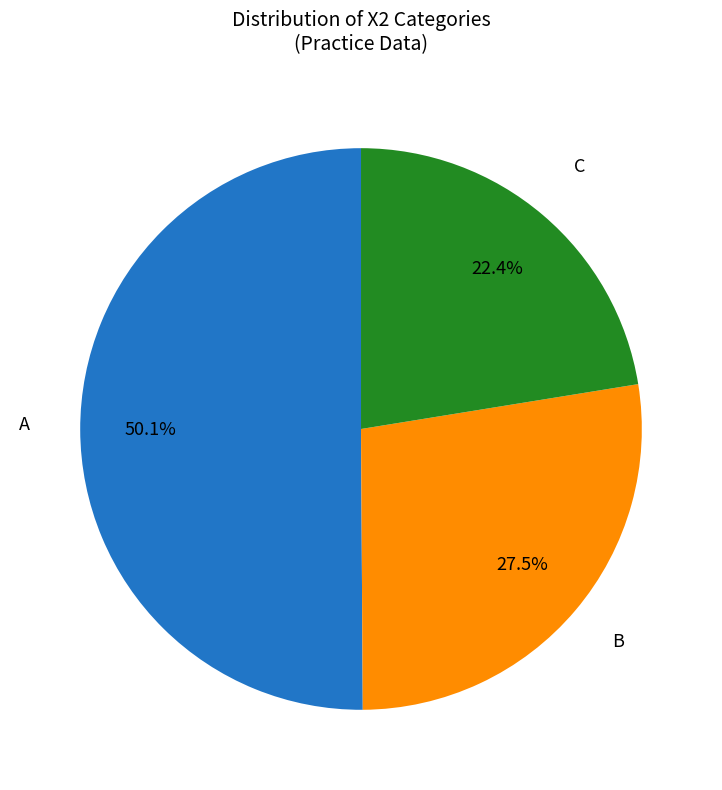

How many segments does this pie chart have?

3